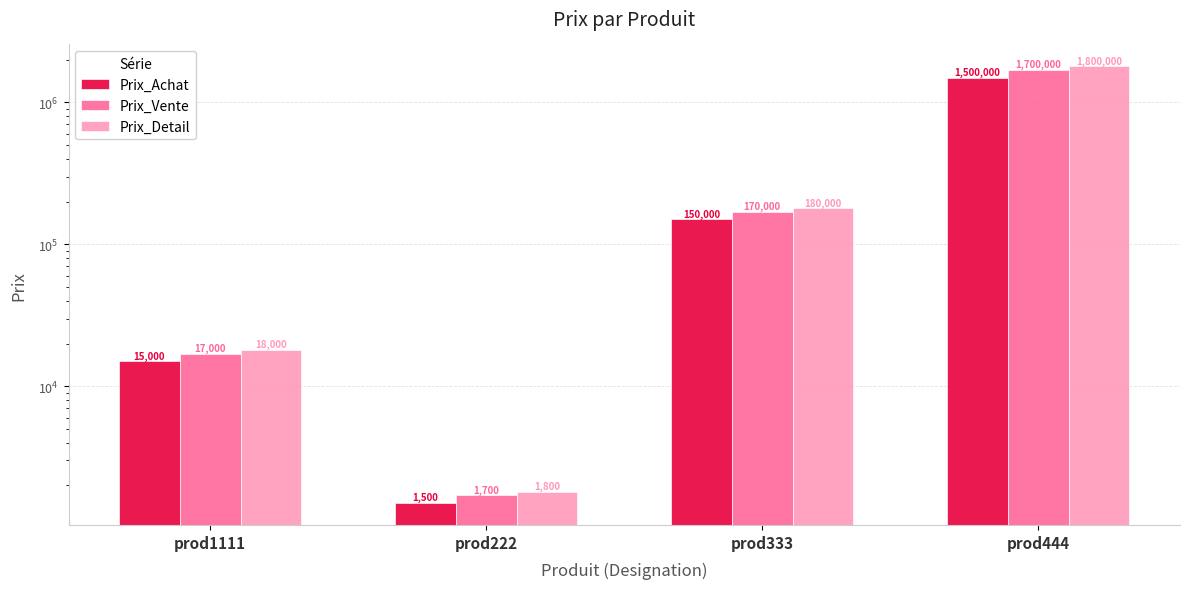

At which category is the sum across all series the highest?

prod444